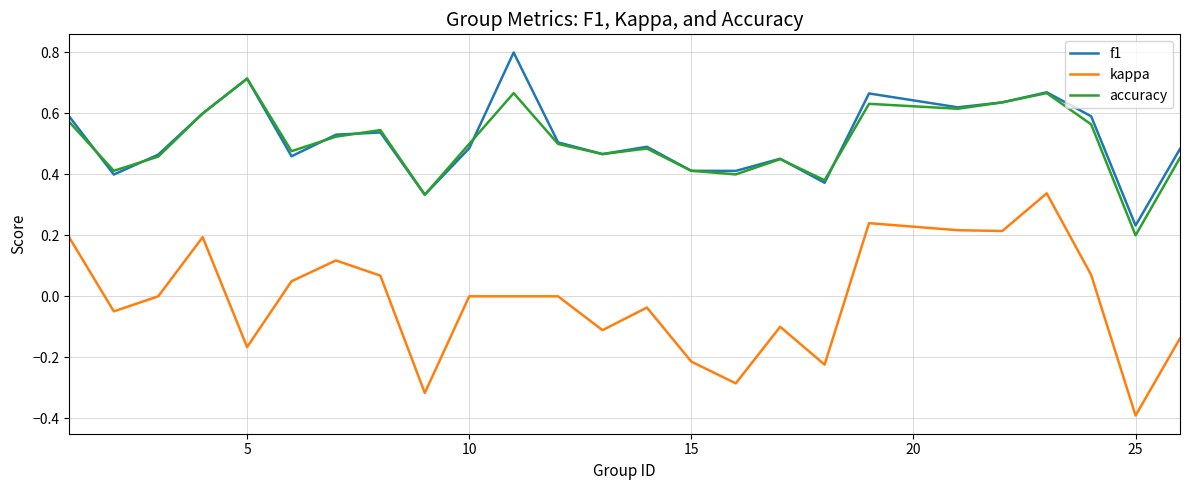

Count the accuracy values in the range 0 to 1.

25